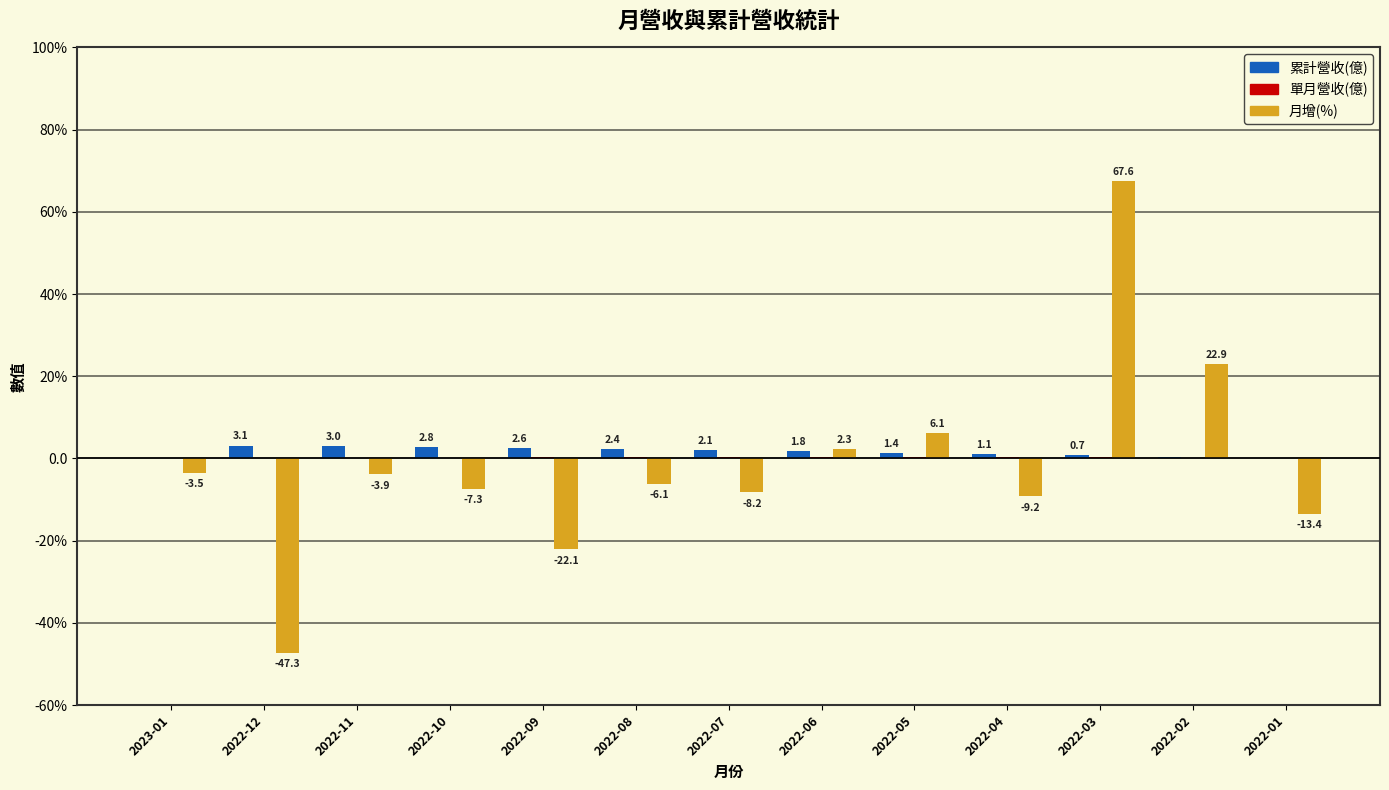

What is the total value across all series at 2022-06?

4.4